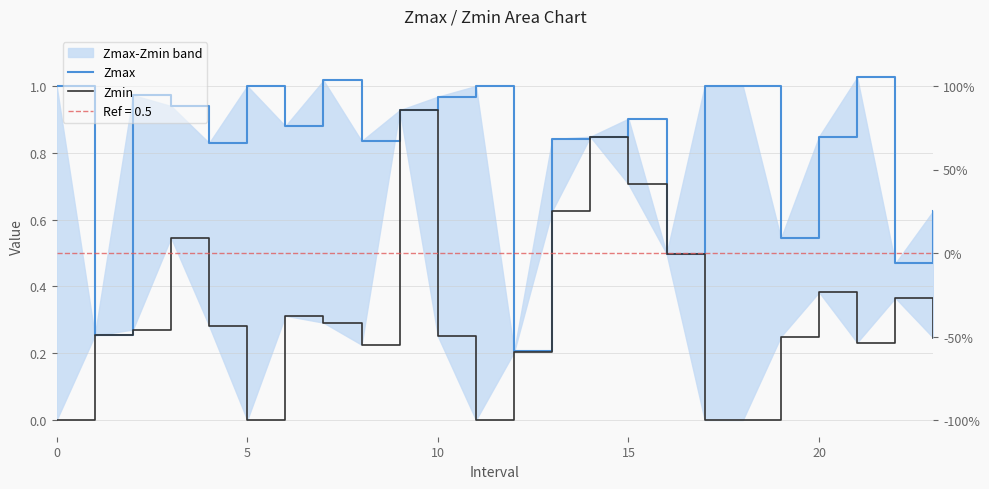

The value of Zmin at 20 is 0.5. True or false?

False